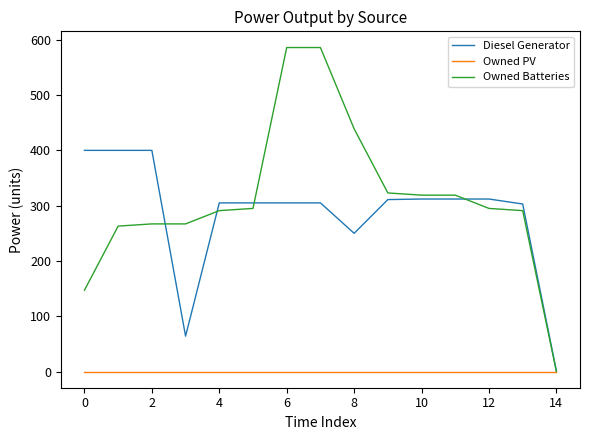

Which series has the largest total across all categories?

Owned Batteries